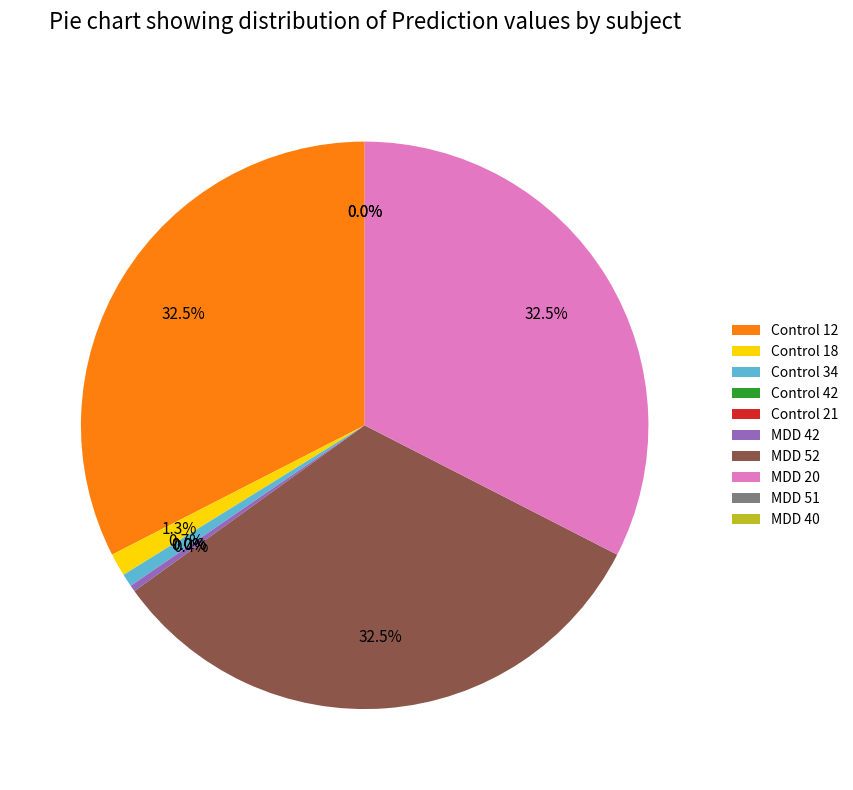

How many segments does this pie chart have?

10